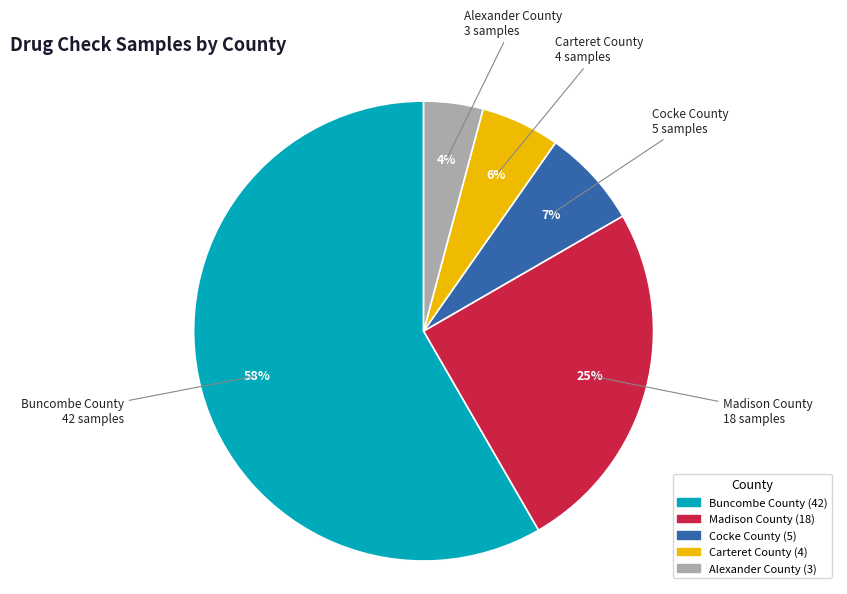

Count the number of slices in the pie.

5